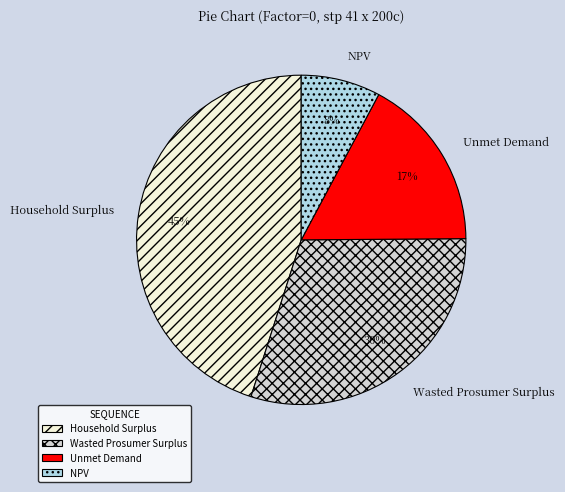

Does Unmet Demand account for over 50% of the chart?

No